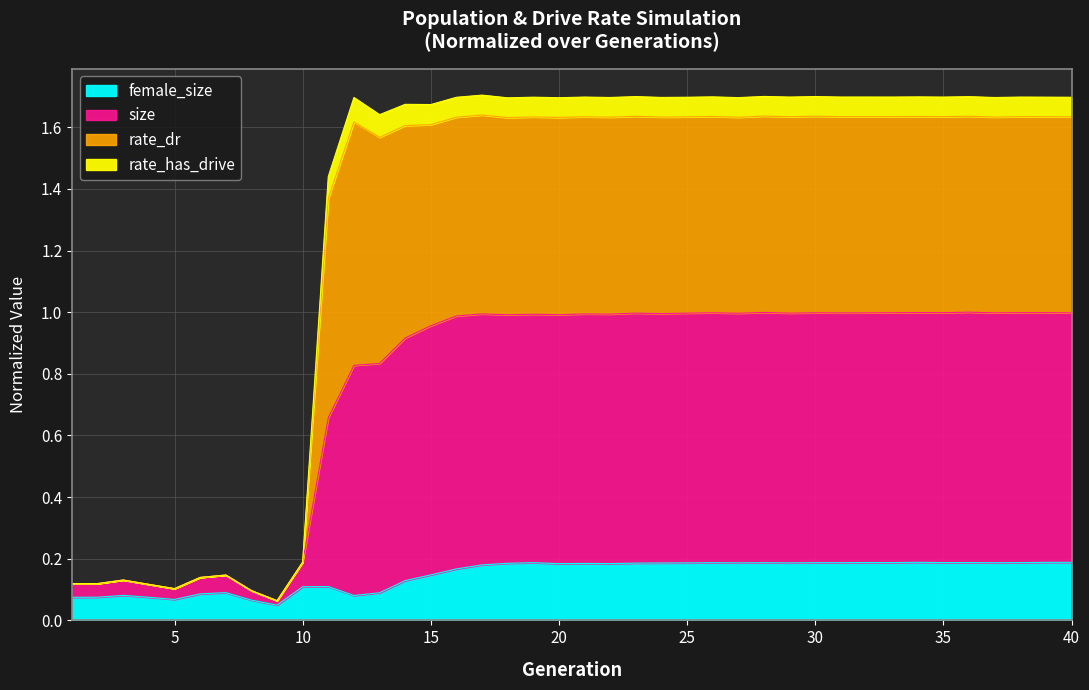

What is the total value across all series at 30?

1.7